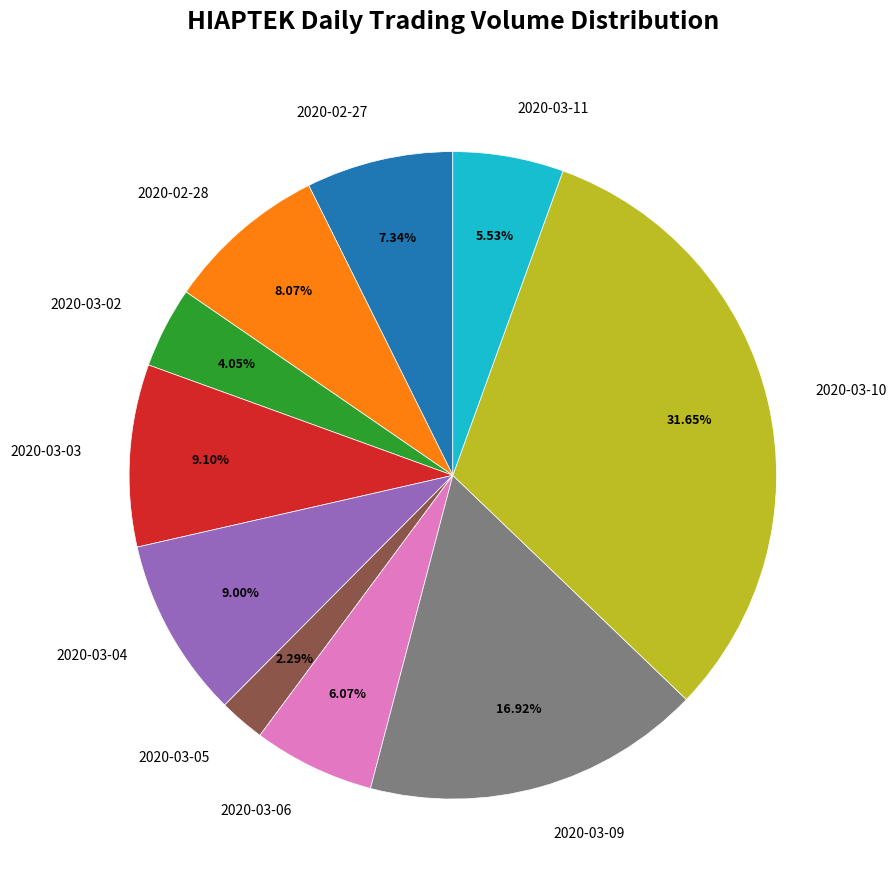

Which slice is the largest?

2020-03-10